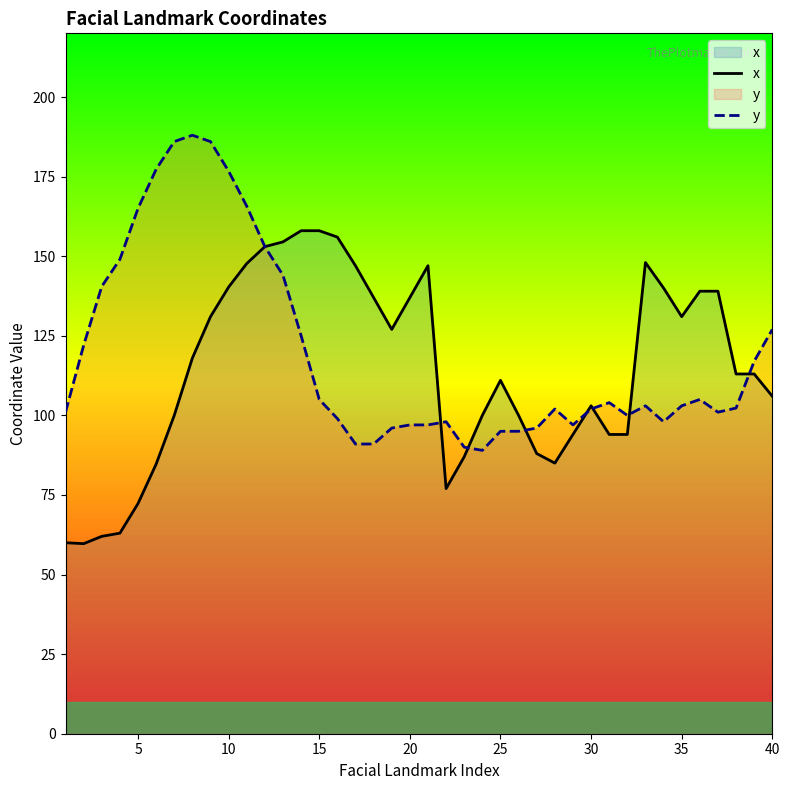

What is the average value of the y series?

119.5